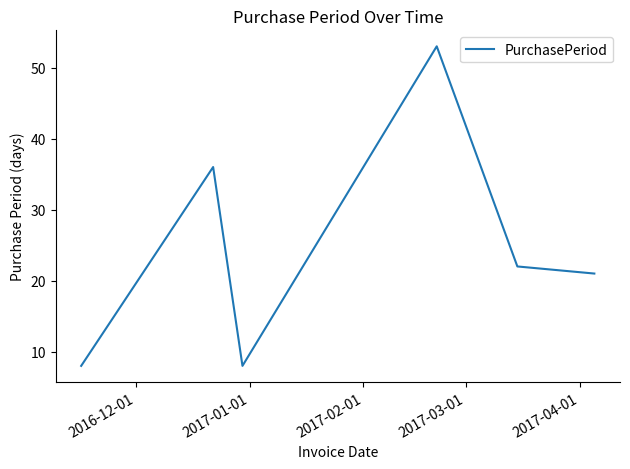

What is the minimum value shown in the chart?

8